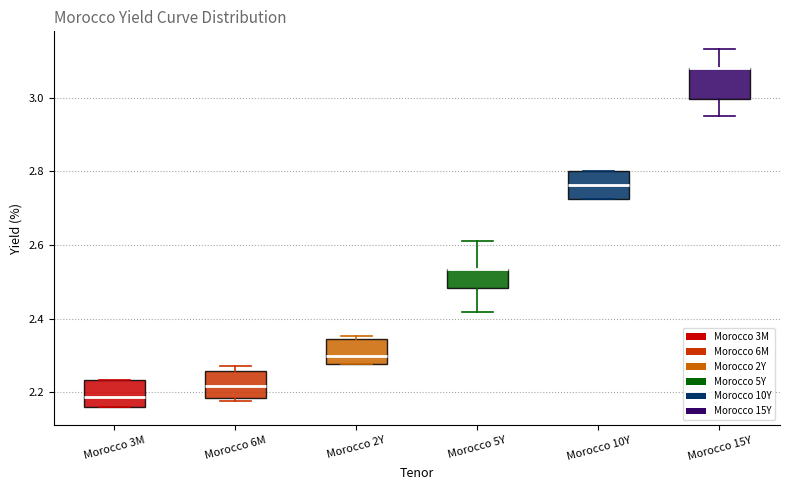

Reading left to right, transcribe this box plot: for each box, give where its median line is, the range the box spans, and where its two whiskers end, as read against the y-axis. The values are not printed on the chart, so give them approximately, as read against the axis.

Morocco 3M: median 2.18, box 2.16 to 2.24, whiskers 2.16 to 2.24
Morocco 6M: median 2.22, box 2.18 to 2.26, whiskers 2.18 (just below the box's lower edge) to 2.28
Morocco 2Y: median 2.30, box 2.28 to 2.34, whiskers 2.28 to 2.36
Morocco 5Y: median 2.54 (drawn on the box's upper edge), box 2.48 to 2.54, whiskers 2.42 to 2.62
Morocco 10Y: median 2.76, box 2.72 to 2.80, whiskers 2.72 to 2.80
Morocco 15Y: median 3.08 (drawn on the box's upper edge), box 3.00 to 3.08, whiskers 2.96 to 3.14